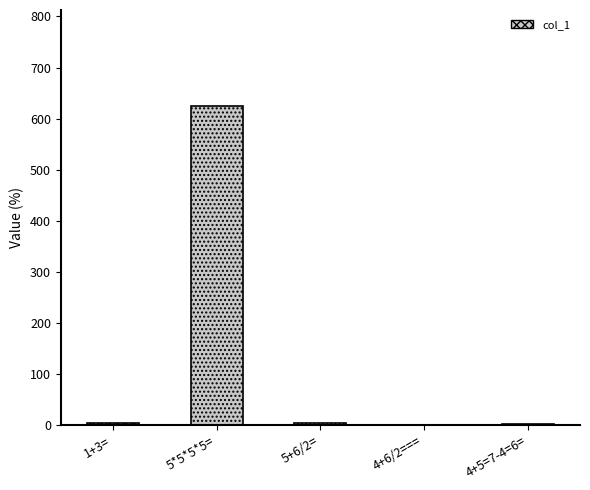

What is the minimum value shown in the chart?

1.2